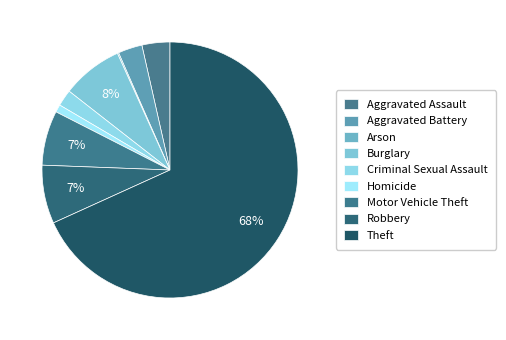

Do Robbery and Homicide together represent more than half of the pie?

No